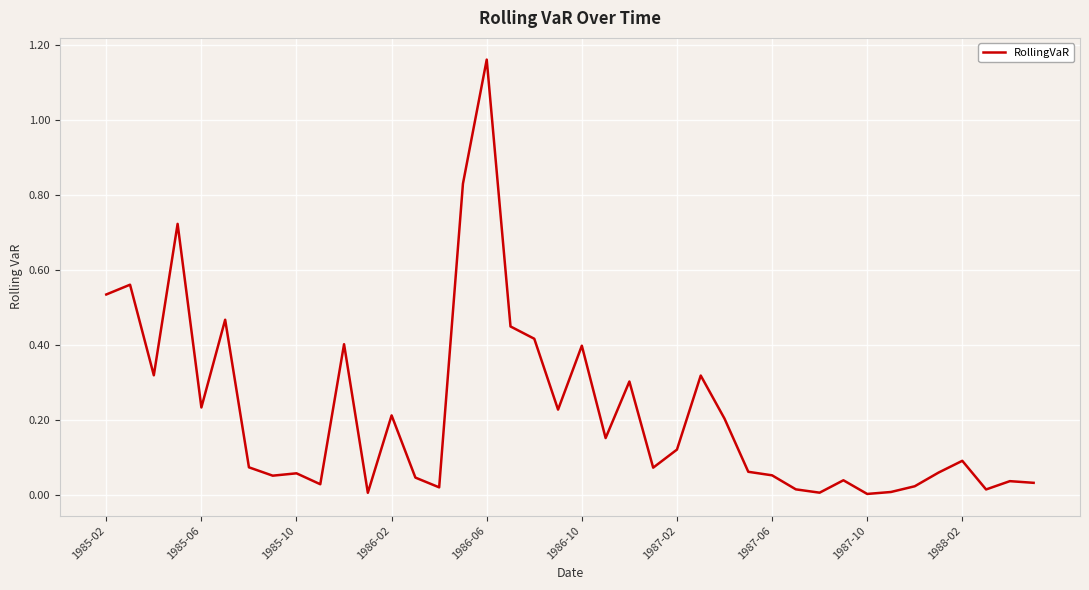

What is the sum of all values?

8.8